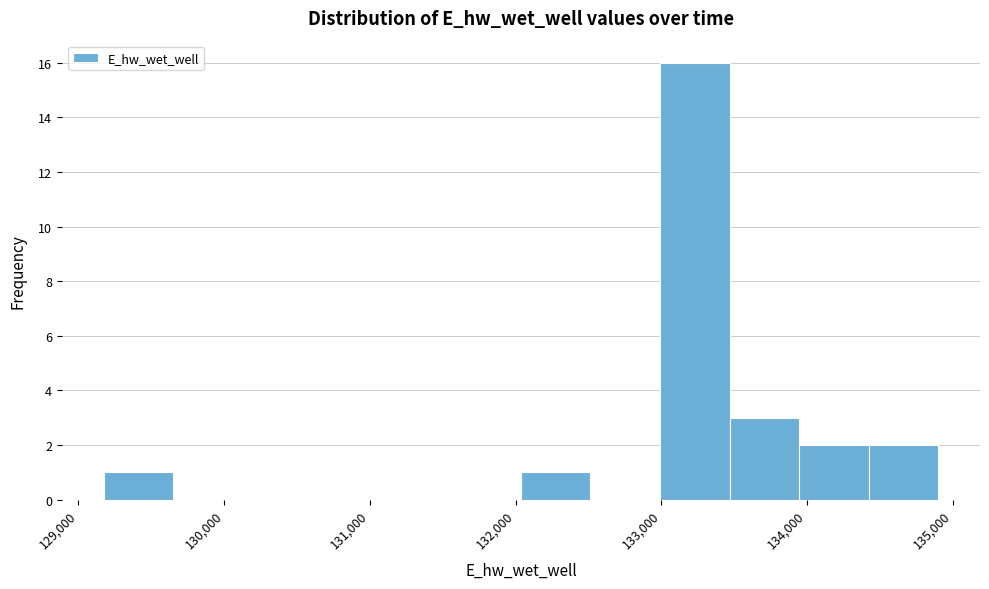

Reading left to right, list every bar in this chart as the range it spans on the x-axis followed by its height. Neither the bar edges nor the heights are printed on the chart, so give them approximately, as read against the axes.

129200 to 129600: 1
129600 to 130100: 0
130100 to 130600: 0
130600 to 131100: 0
131100 to 131600: 0
131600 to 132000: 0
132000 to 132500: 1
132500 to 133000: 0
133000 to 133500: 16
133500 to 133900: 3
133900 to 134400: 2
134400 to 134900: 2